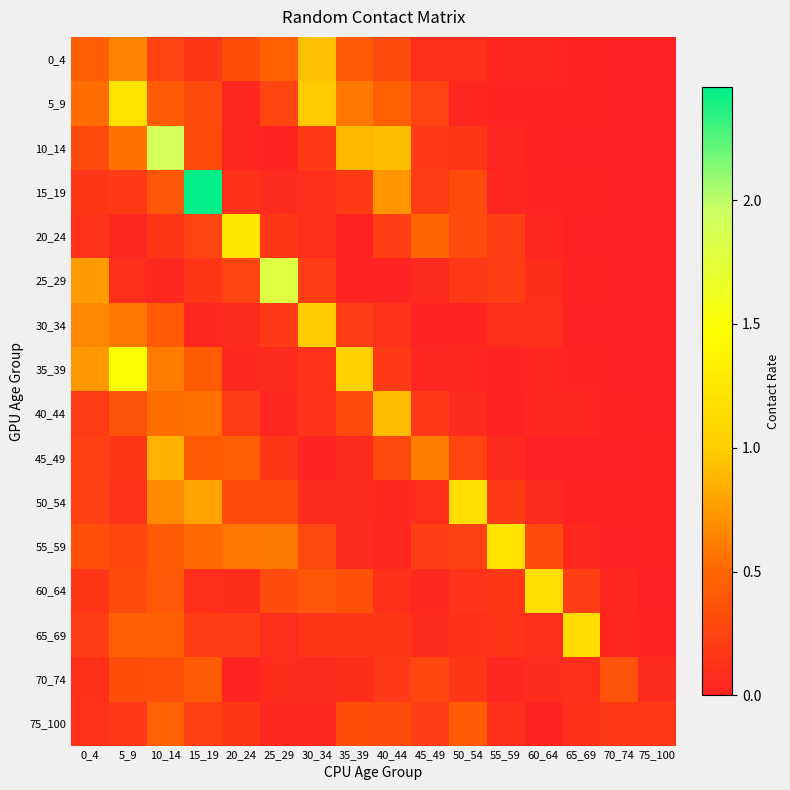

What is the difference between the highest and lowest values at 75_100?

0.2